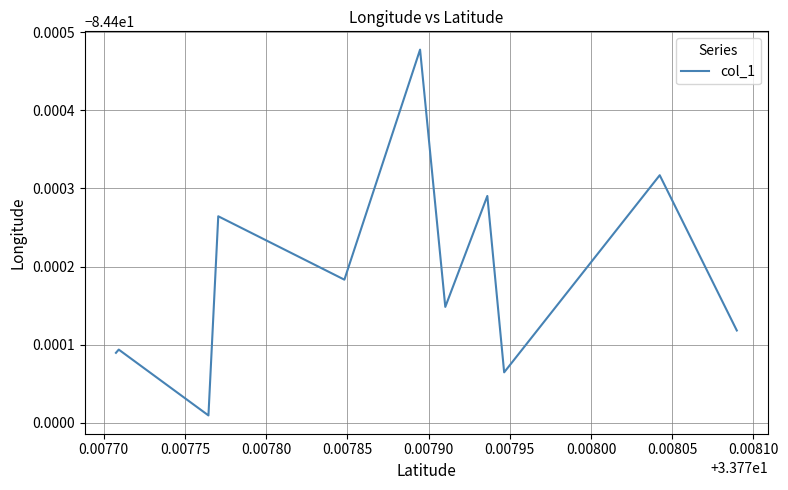

Does the chart display data point markers on the line(s)?

No